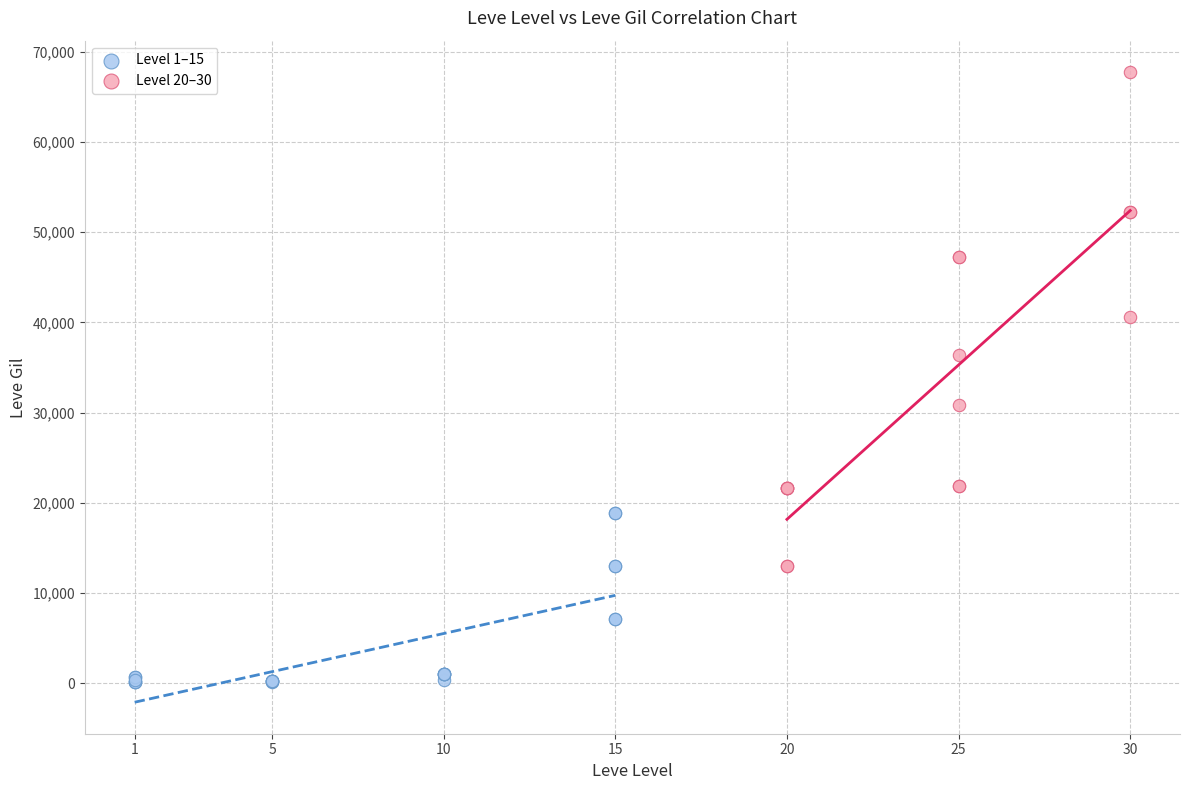

What are all the series names shown in the legend?

Level 1–15, Level 20–30